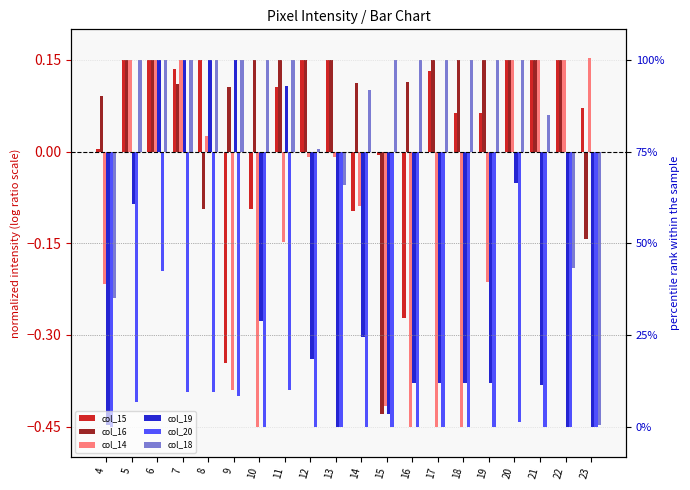

Is it true that col_15 equals -0.2 at 16?

False